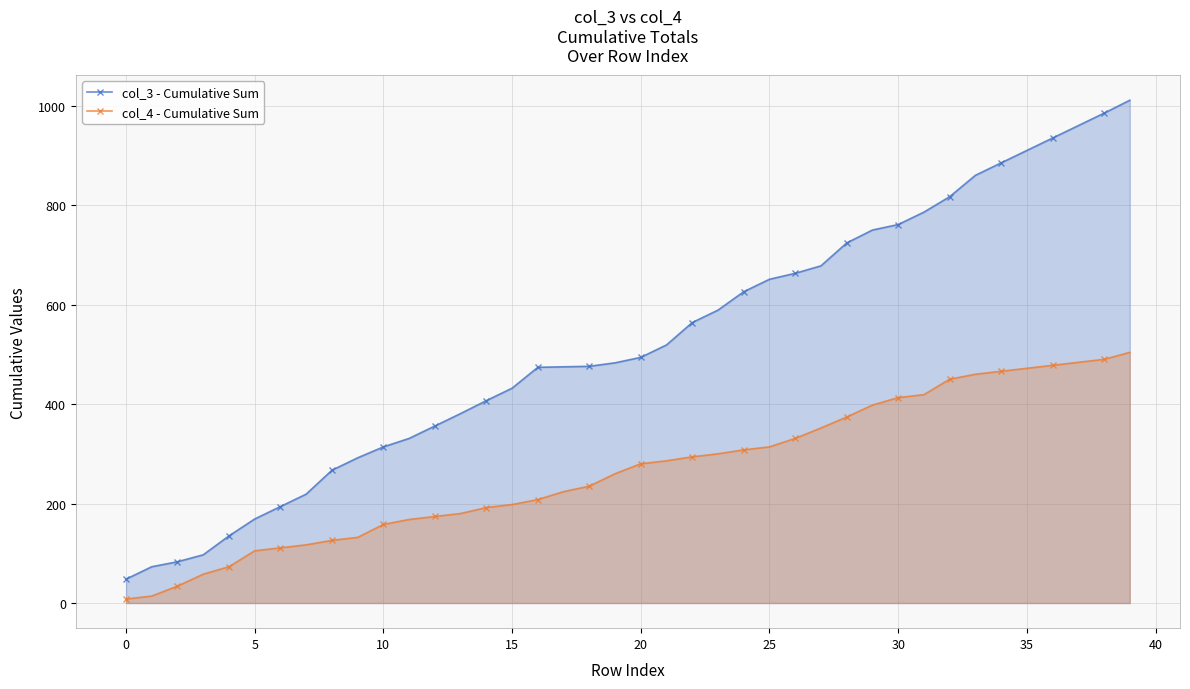

True or false: col_4 - Cumulative Sum and col_3 - Cumulative Sum cross at least once.

False